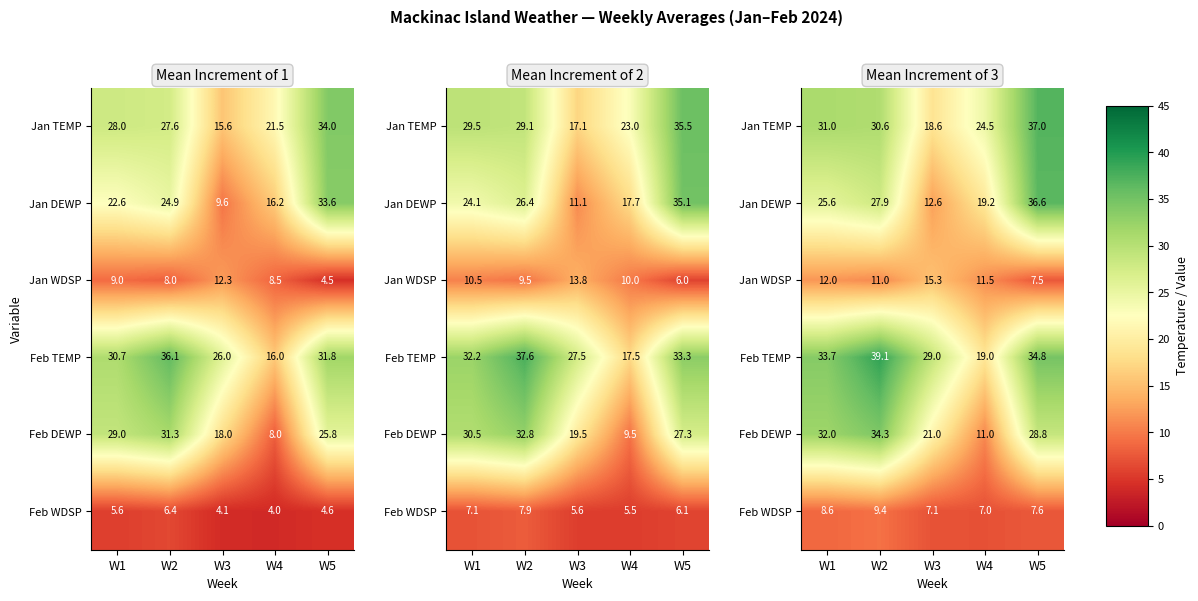

The Feb WDSP series shows 5.0 at W1. True or false?

False